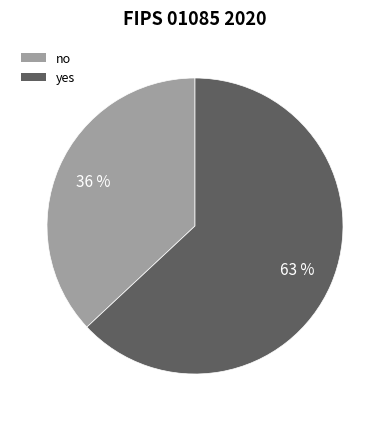

Rank the categories by value from highest to lowest.

yes, no